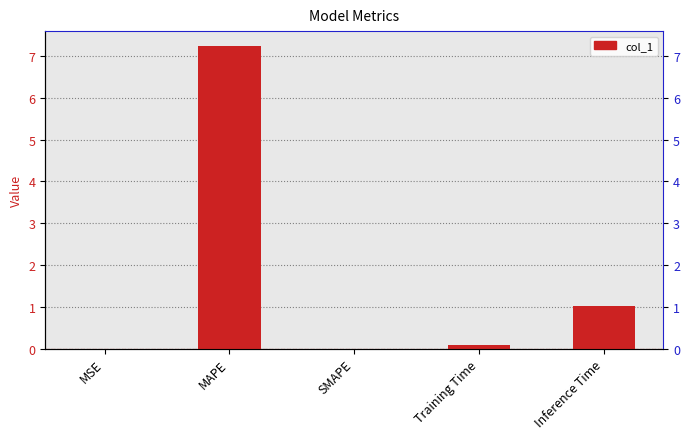

What is the change in value from MSE to MAPE?

+7.2